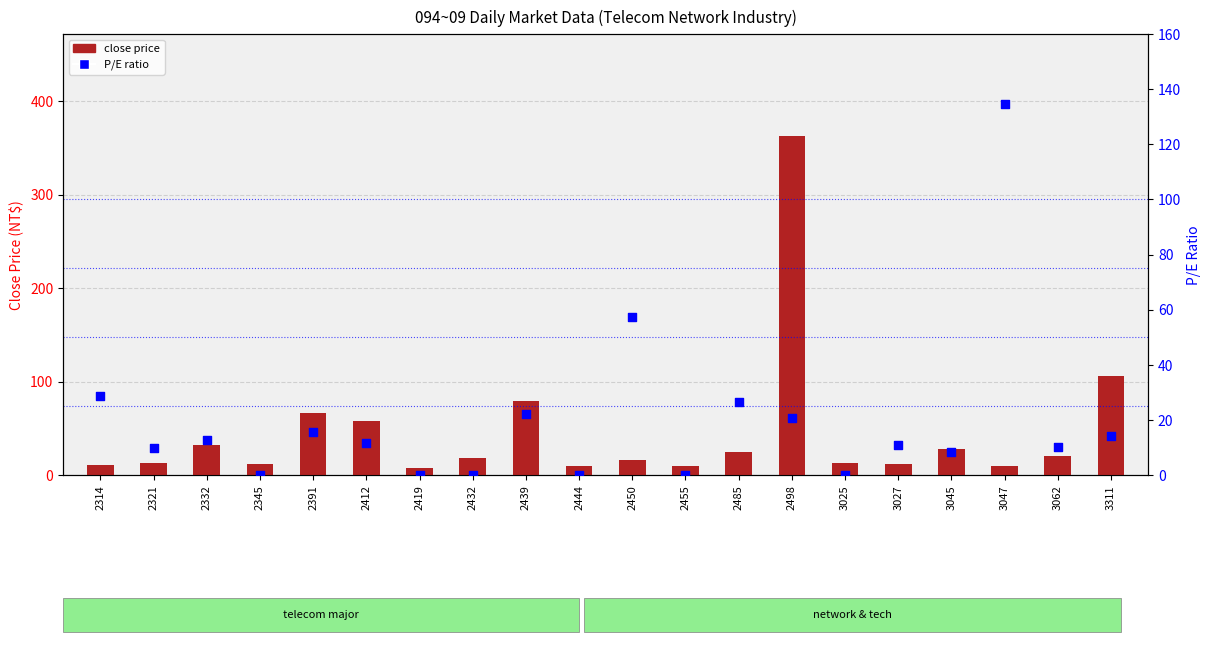

Is the value of close price at 2314 greater than the value of P/E ratio at 2412?

No